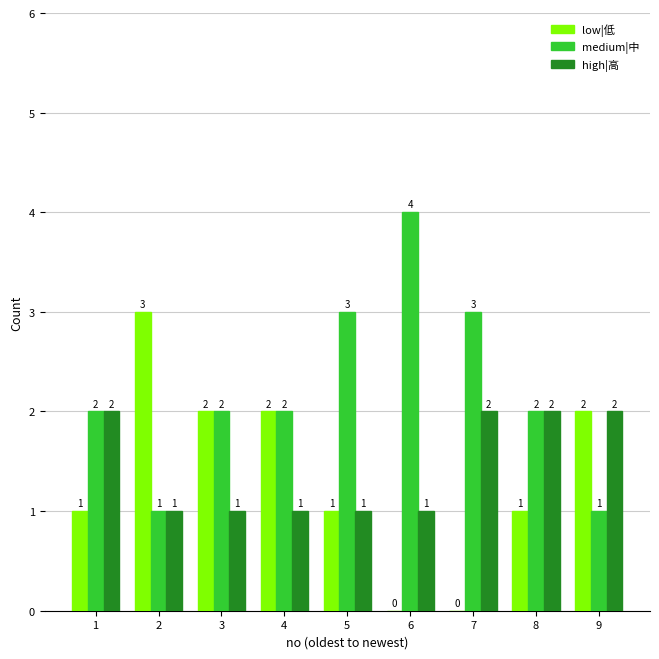

Which category has the highest value across all series?

6